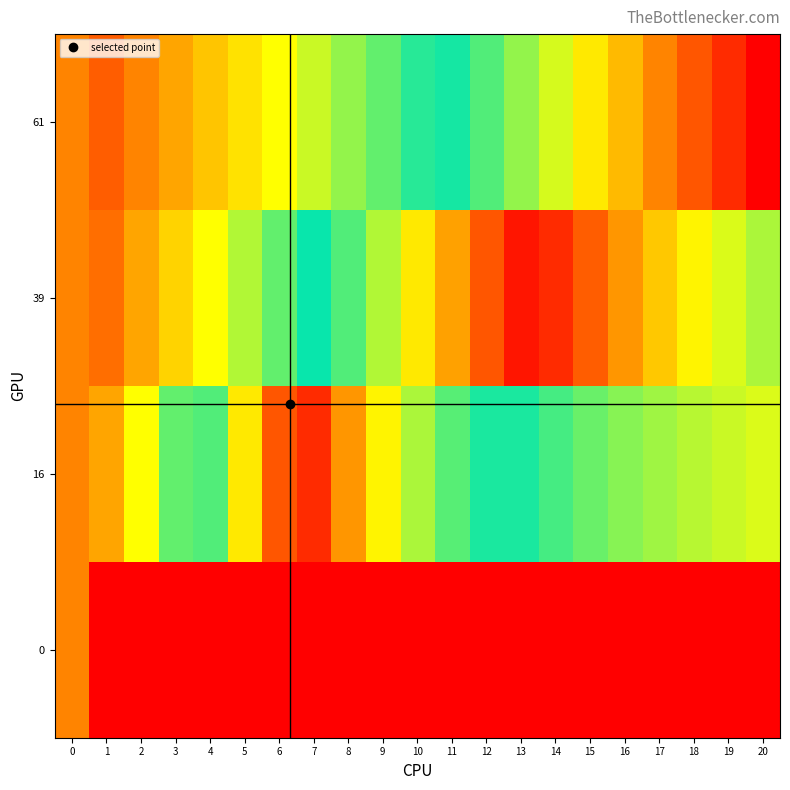

Reading left to right, what are all the values shown in this chart?

0: 0=0.2	1=0.0	2=0.0	3=0.0	4=0.0	5=0.0	6=0.0	7=0.0	8=0.0	9=0.0	10=0.0	11=0.0	12=0.0	13=0.0	14=0.0	15=0.0	16=0.0	17=0.0	18=0.0	19=0.0	20=0.0
16: 0=0.2	1=0.3	2=0.4	3=0.5	4=0.6	5=0.7	6=0.9	7=0.9	8=0.8	9=0.7	10=0.6	11=0.6	12=0.5	13=0.5	14=0.5	15=0.5	16=0.4	17=0.4	18=0.4	19=0.4	20=0.4
39: 0=0.2	1=0.2	2=0.3	3=0.3	4=0.4	5=0.4	6=0.5	7=0.5	8=0.6	9=0.6	10=0.7	11=0.8	12=0.9	13=1.0	14=0.9	15=0.8	16=0.8	17=0.7	18=0.7	19=0.7	20=0.6
61: 0=0.2	1=0.2	2=0.2	3=0.3	4=0.3	5=0.3	6=0.4	7=0.4	8=0.4	9=0.5	10=0.5	11=0.5	12=0.6	13=0.6	14=0.7	15=0.7	16=0.7	17=0.8	18=0.9	19=0.9	20=1.0